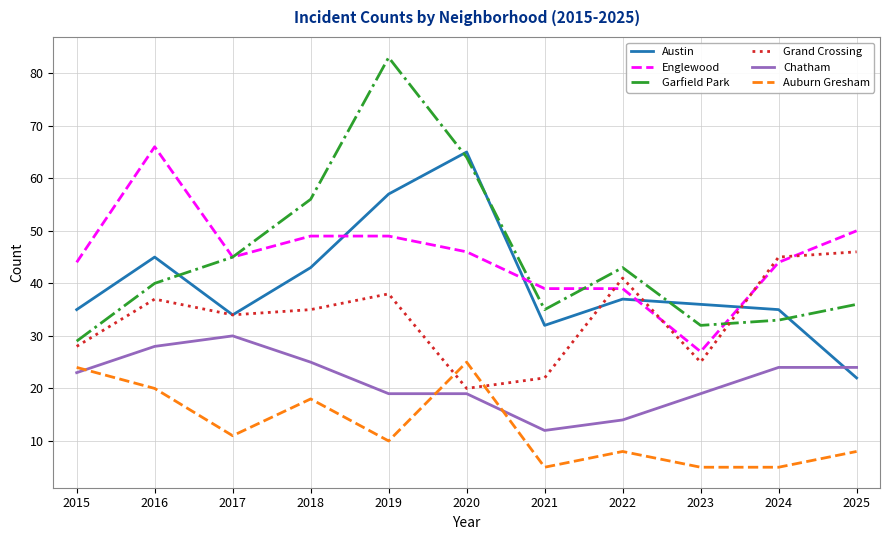

Which series has the widest spread of values?

Garfield Park